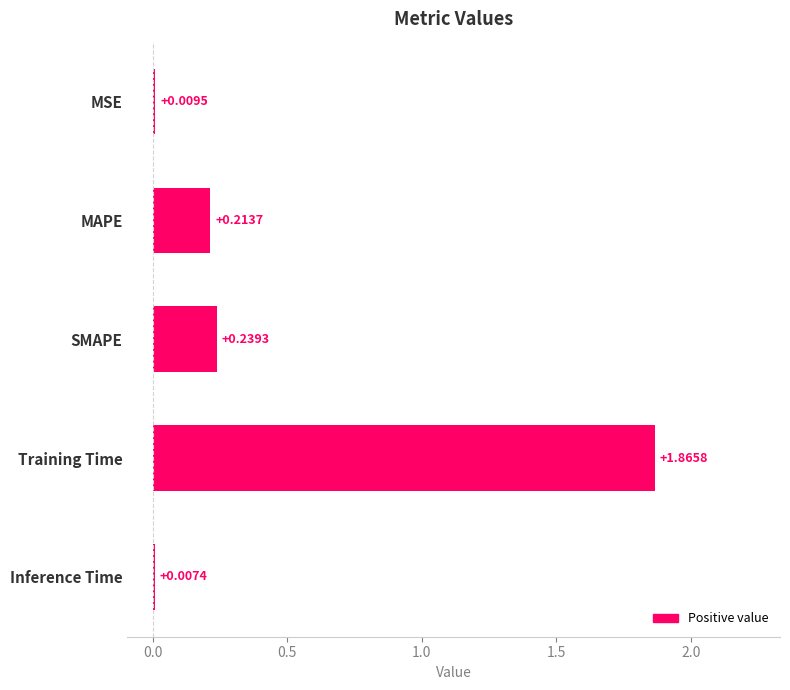

Which category has the lowest value across all series?

Inference Time